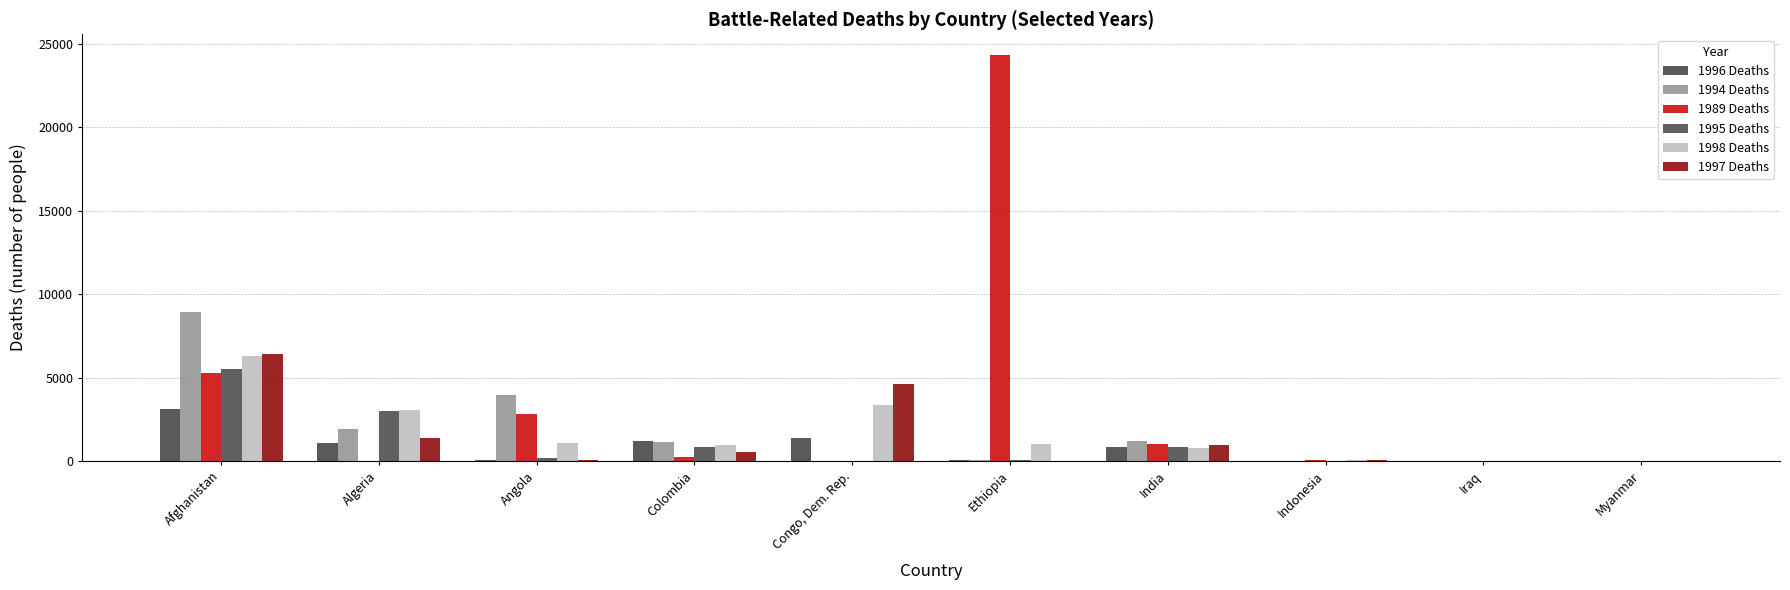

Which series has the largest range (max minus min)?

1989 Deaths